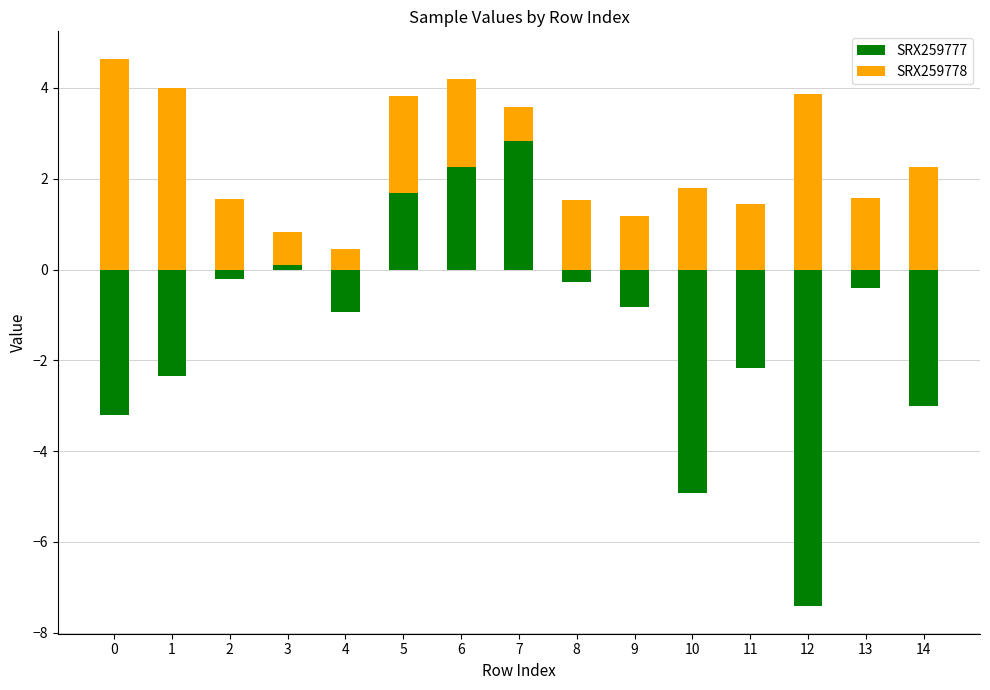

At which label does SRX259777 first exceed 0?

3